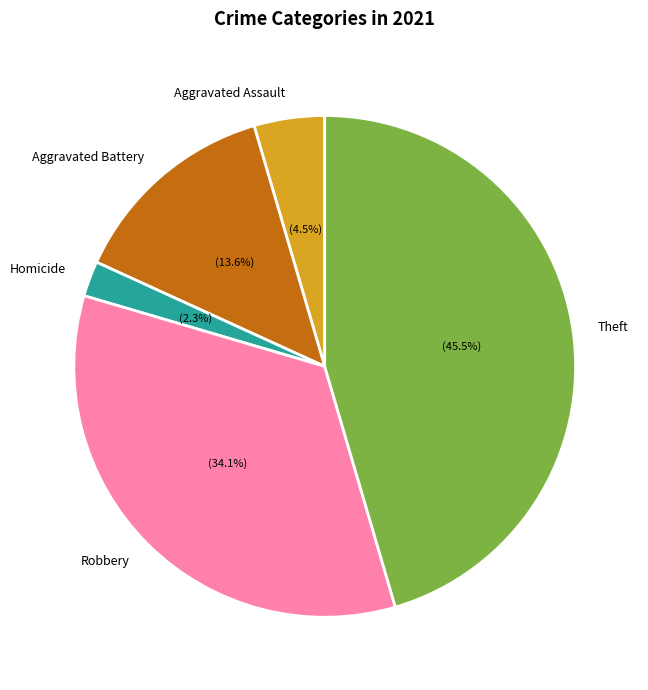

Which slice is the smallest?

Homicide